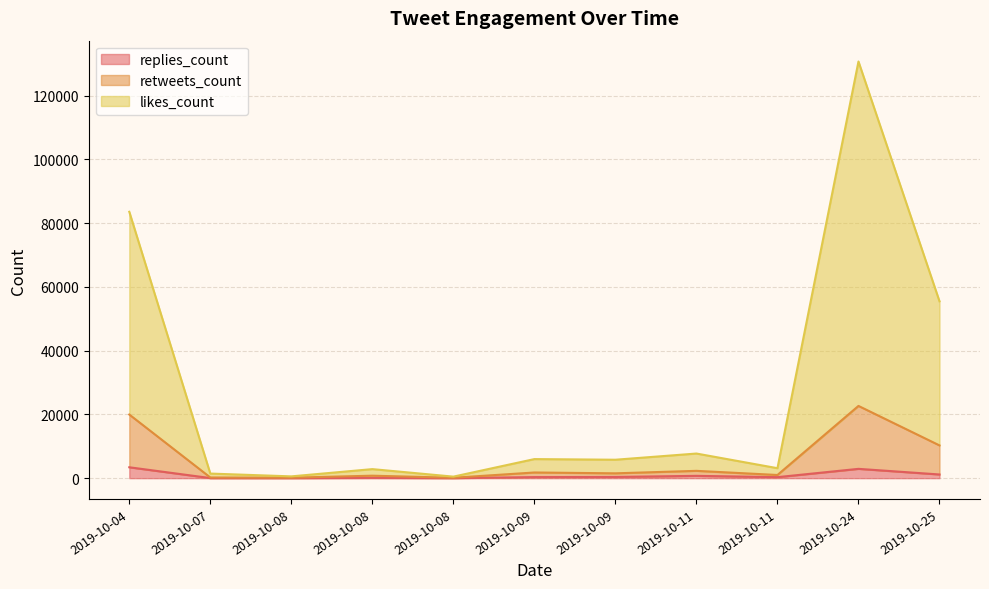

True or false: retweets_count has more than 0 interior local peaks.

True